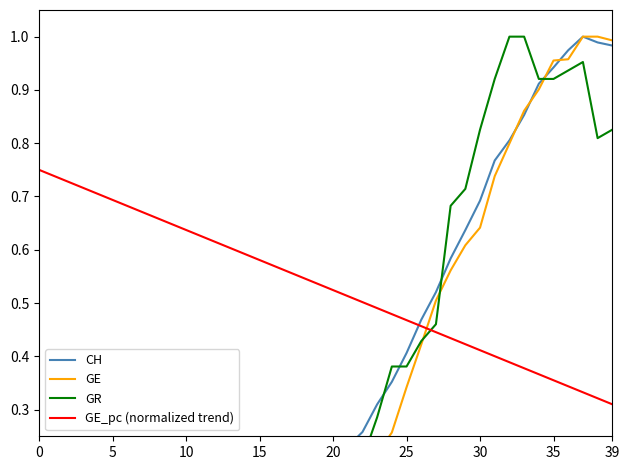

Reading right to left, what are all the values shown in this chart?

CH: 1.0	1.0	1.0	1.0	0.9	0.9	0.9	0.8	0.8	0.7	0.6	0.6	0.5	0.5	0.4	0.4	0.3	0.3	0.2	0.2	0.1	0.1	0.1	0.1	0.1	0.1	0.0	0.0	0.0	0.0	0.0	0.0	0.0	0.0	0.0	0.0	0.0	0.0	0.0	0.0
GE: 1.0	1.0	1.0	1.0	1.0	0.9	0.9	0.8	0.7	0.6	0.6	0.6	0.5	0.4	0.3	0.3	0.2	0.2	0.2	0.2	0.1	0.1	0.1	0.1	0.0	0.0	0.0	0.0	0.0	0.0	0.0	0.0	0.0	0.0	0.0	0.0	0.0	0.0	0.0	0.0
GR: 0.8	0.8	1.0	0.9	0.9	0.9	1.0	1.0	0.9	0.8	0.7	0.7	0.5	0.4	0.4	0.4	0.3	0.2	0.1	0.1	0.0	0.1	0.0	0.0	0.0	0.0	0.0	0.0	0.0	0.0	0.0	0.0	0.0	0.0	0.0	0.0	0.0	0.0	0.0	0.0
GE_pc (normalized trend): 0.3	0.3	0.3	0.3	0.4	0.4	0.4	0.4	0.4	0.4	0.4	0.4	0.4	0.5	0.5	0.5	0.5	0.5	0.5	0.5	0.5	0.5	0.6	0.6	0.6	0.6	0.6	0.6	0.6	0.6	0.6	0.7	0.7	0.7	0.7	0.7	0.7	0.7	0.7	0.8